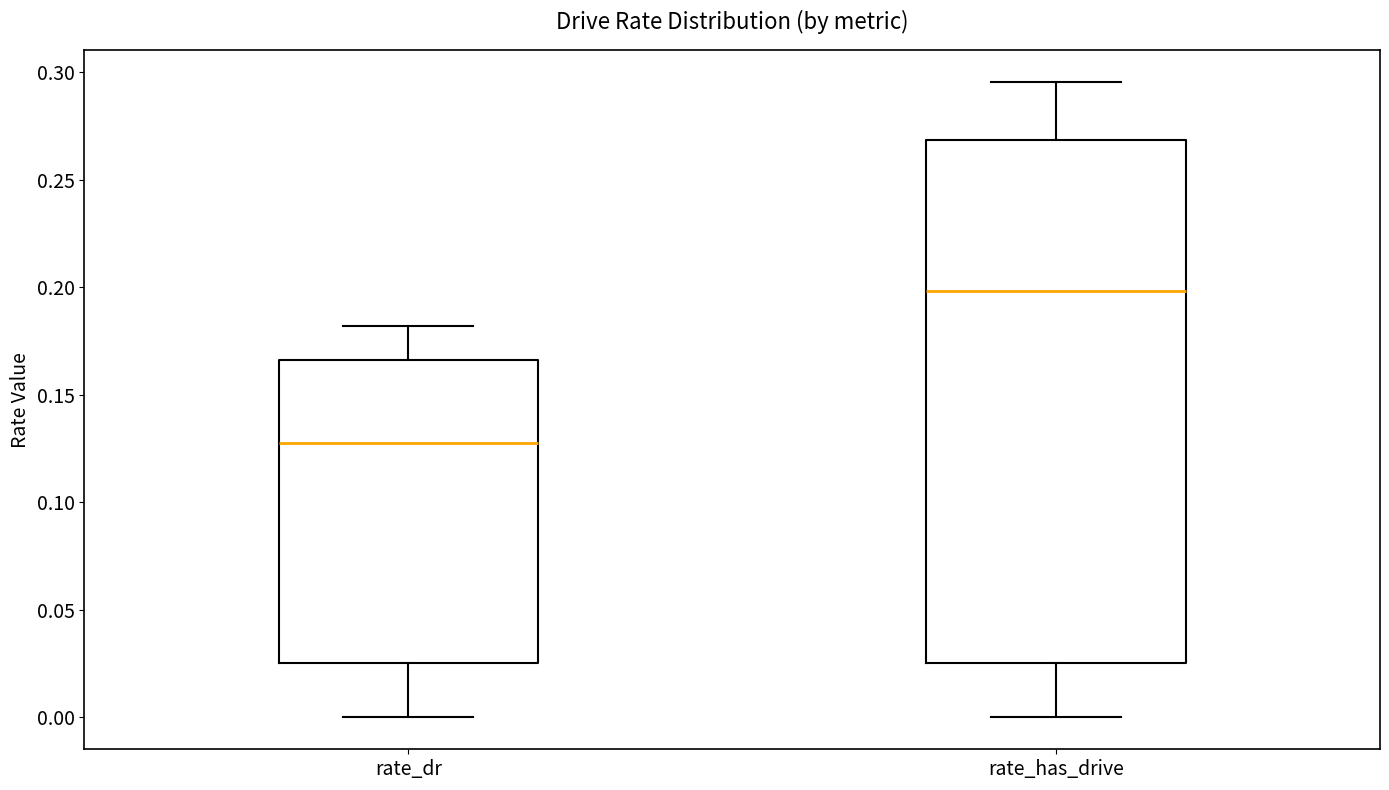

Reading left to right, transcribe this box plot: for each box, give where its median line is, the range the box spans, and where its two whiskers end, as read against the y-axis. The values are not printed on the chart, so give them approximately, as read against the axis.

rate_dr: median 0.125, box 0.025 to 0.165, whiskers 0.000 to 0.180
rate_has_drive: median 0.200, box 0.025 to 0.270, whiskers 0.000 to 0.295